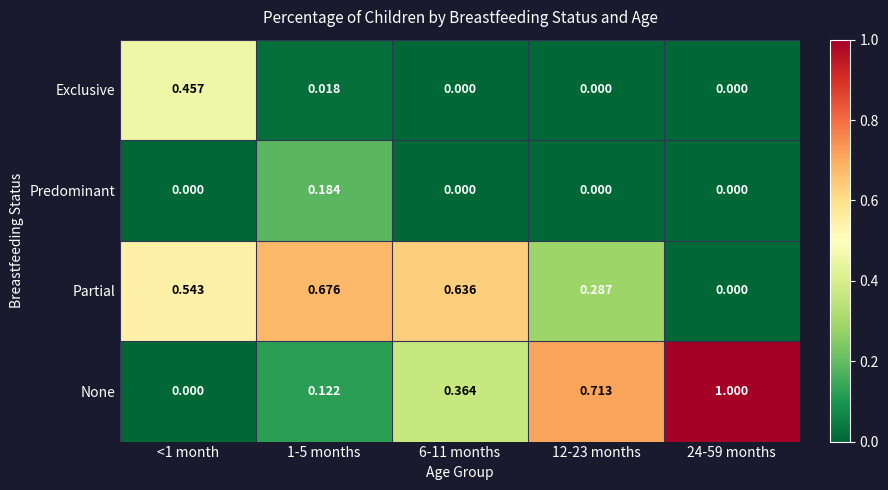

How many distinct data groups are displayed?

4